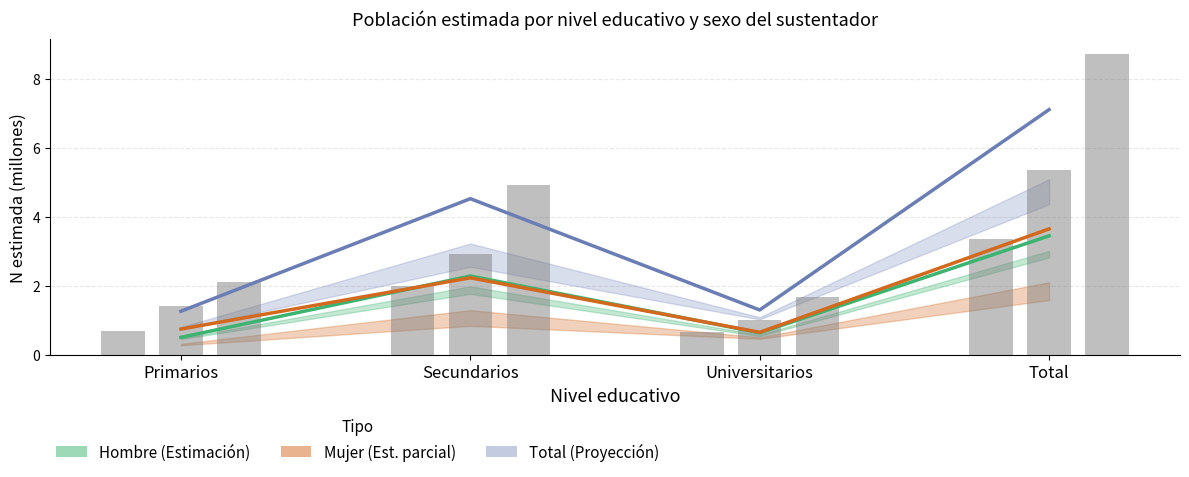

Does the chart contain stacked bars?

No